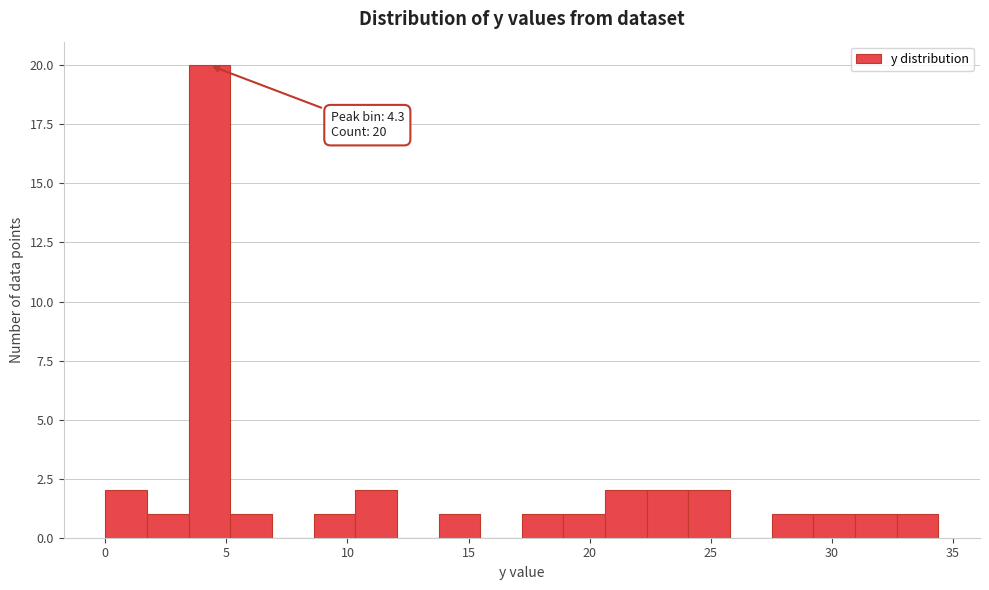

Read against the x-axis, roughly where is the centre of the tallest bar?

4.5